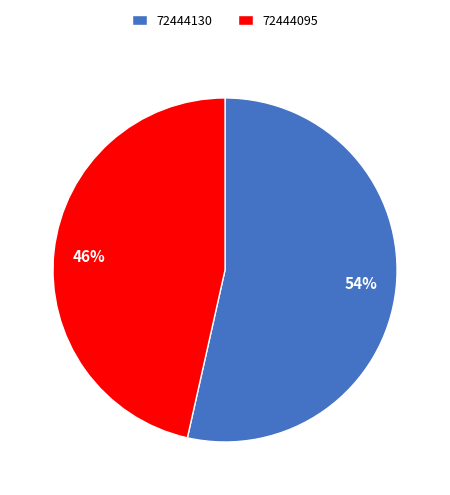

Count the number of slices in the pie.

2